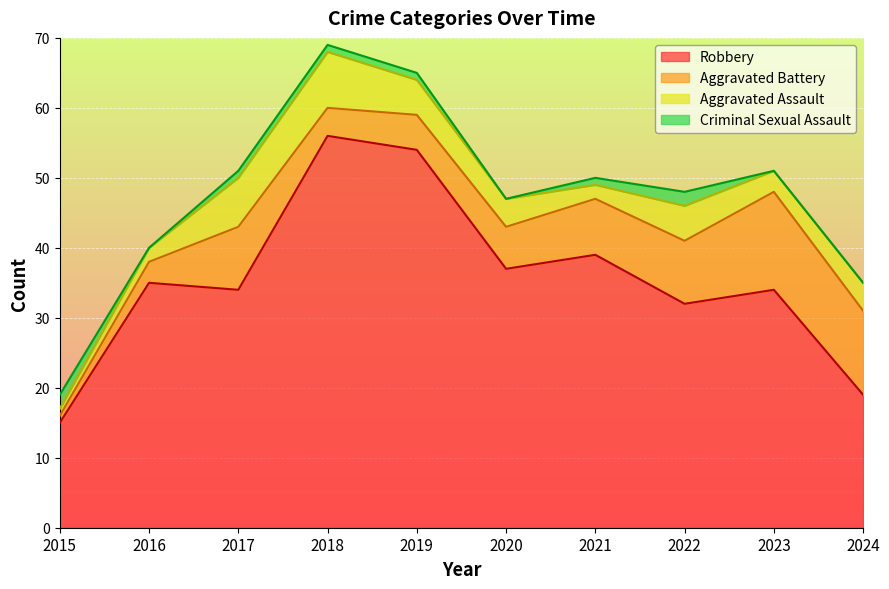

At how many categories does at least one series exceed 7?

10